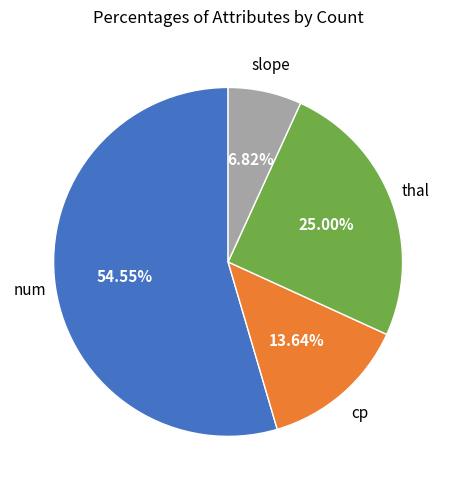

How many segments does this pie chart have?

4